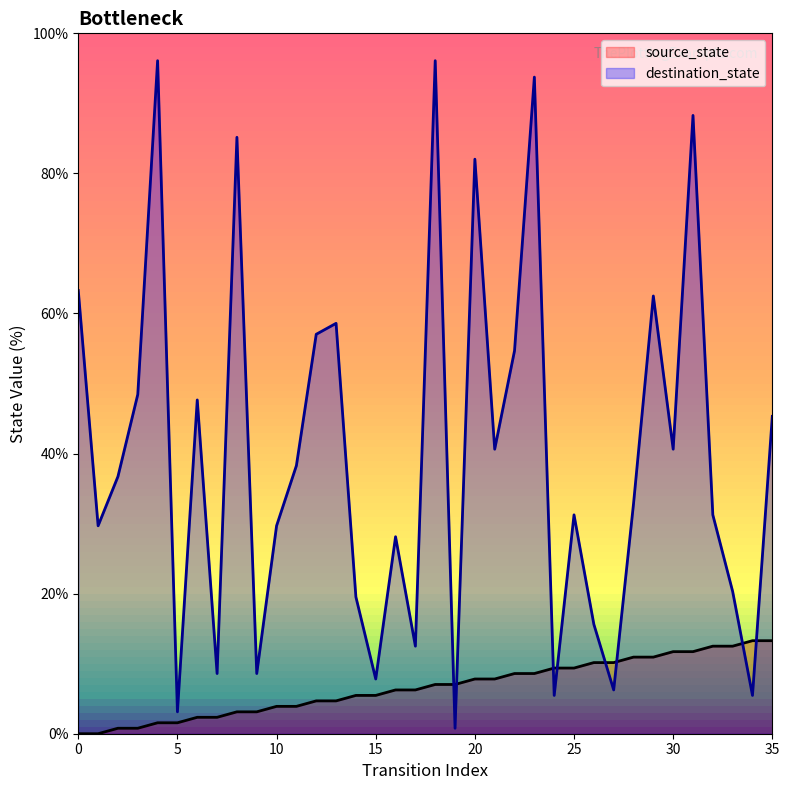

How many lines are shown in the chart?

2